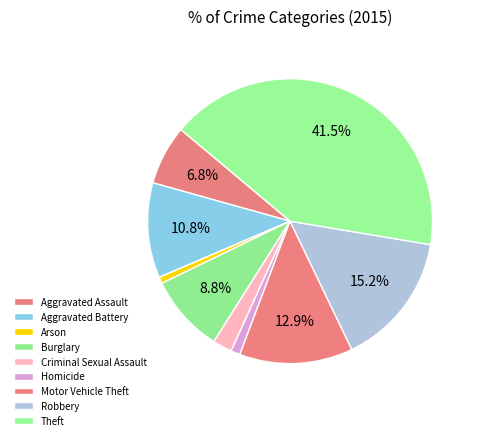

Count the number of slices in the pie.

9